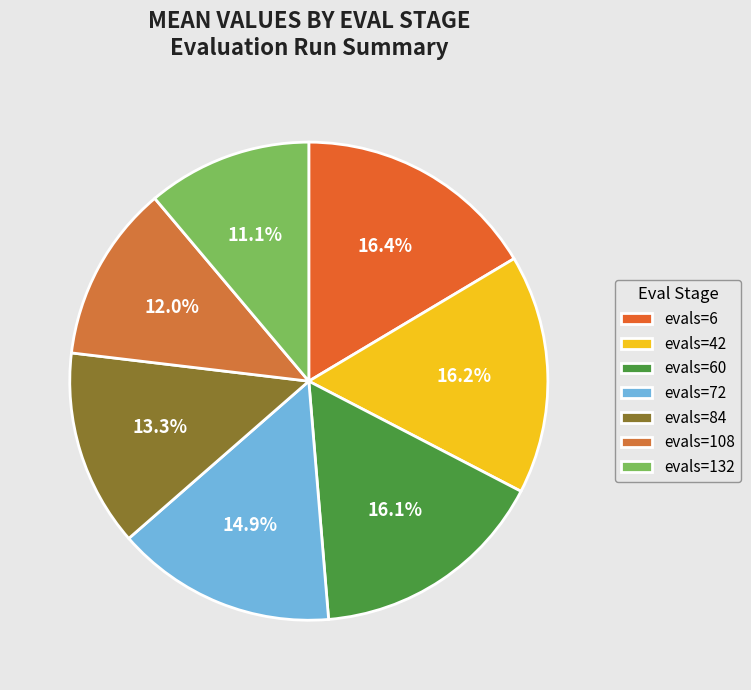

Which has a higher value, evals=72 or evals=6?

evals=6